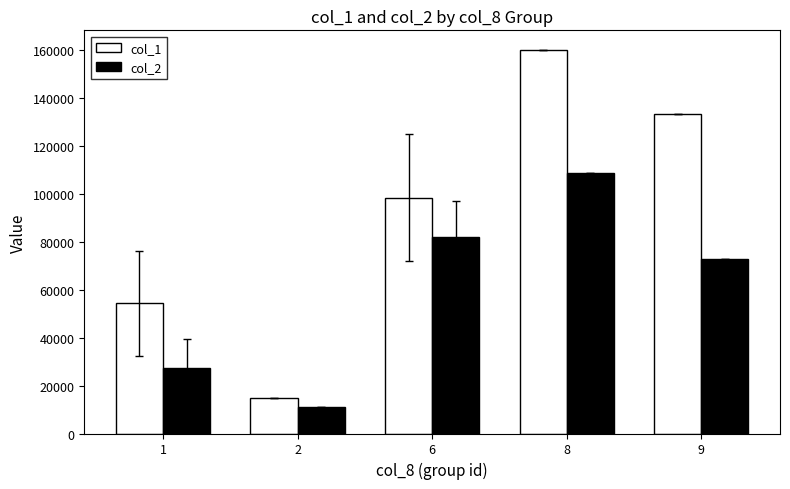

Is it true that col_1 equals 160000.0 at 8?

True